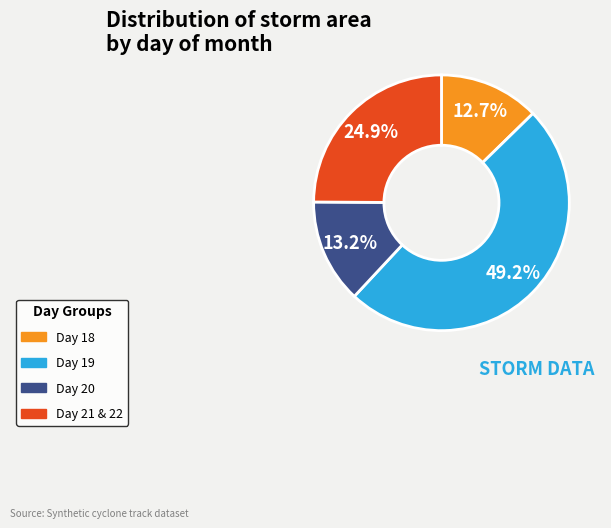

Which slice is the largest?

Day 19